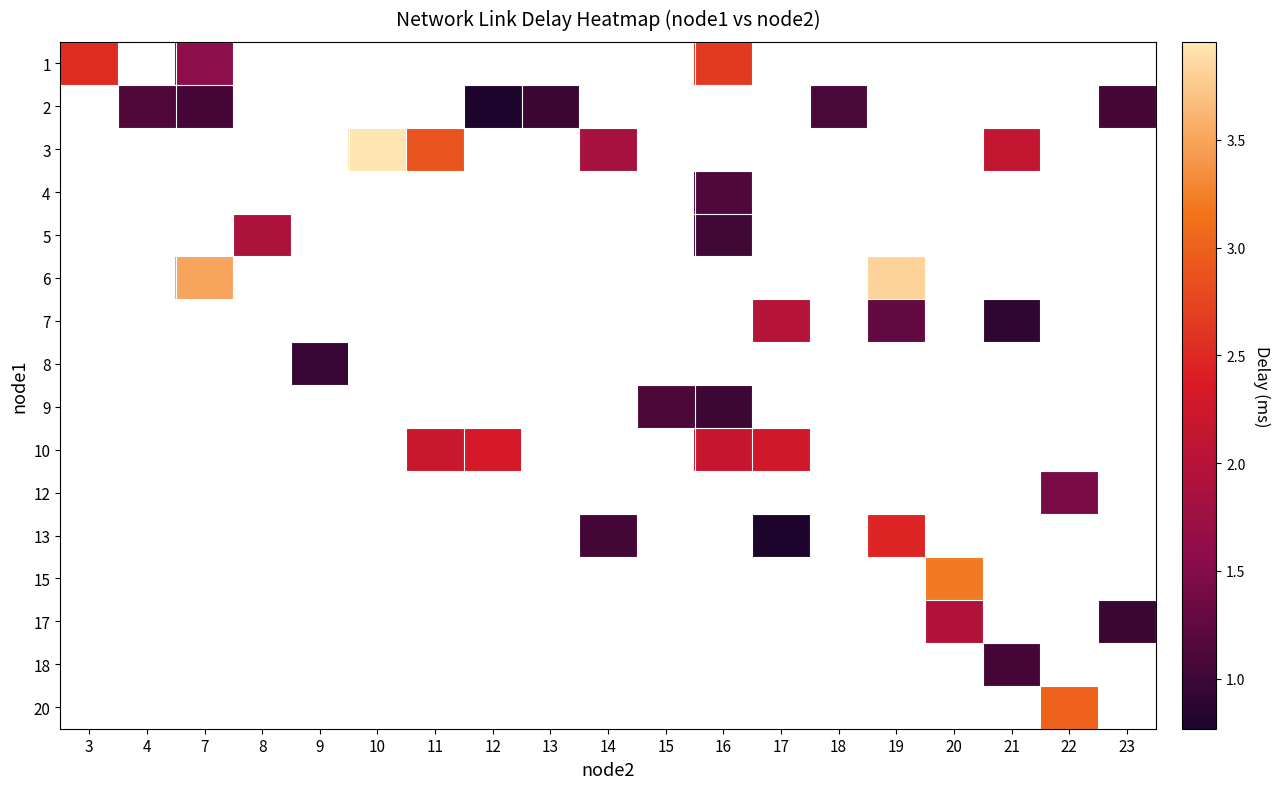

Count the number of data series in this chart.

16